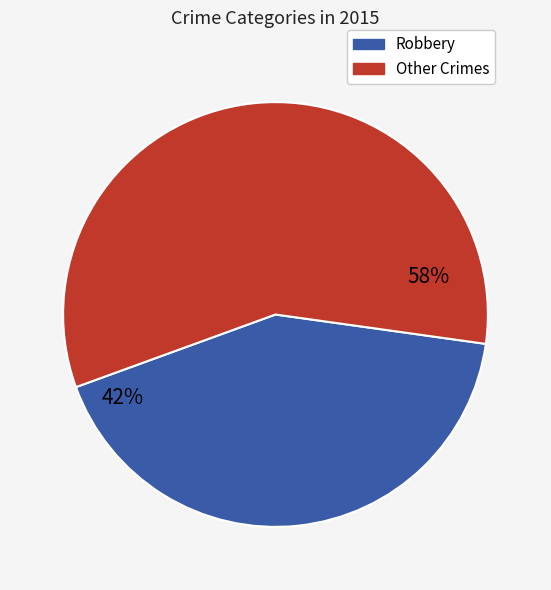

Is there any slice that represents more than half of the pie?

Yes